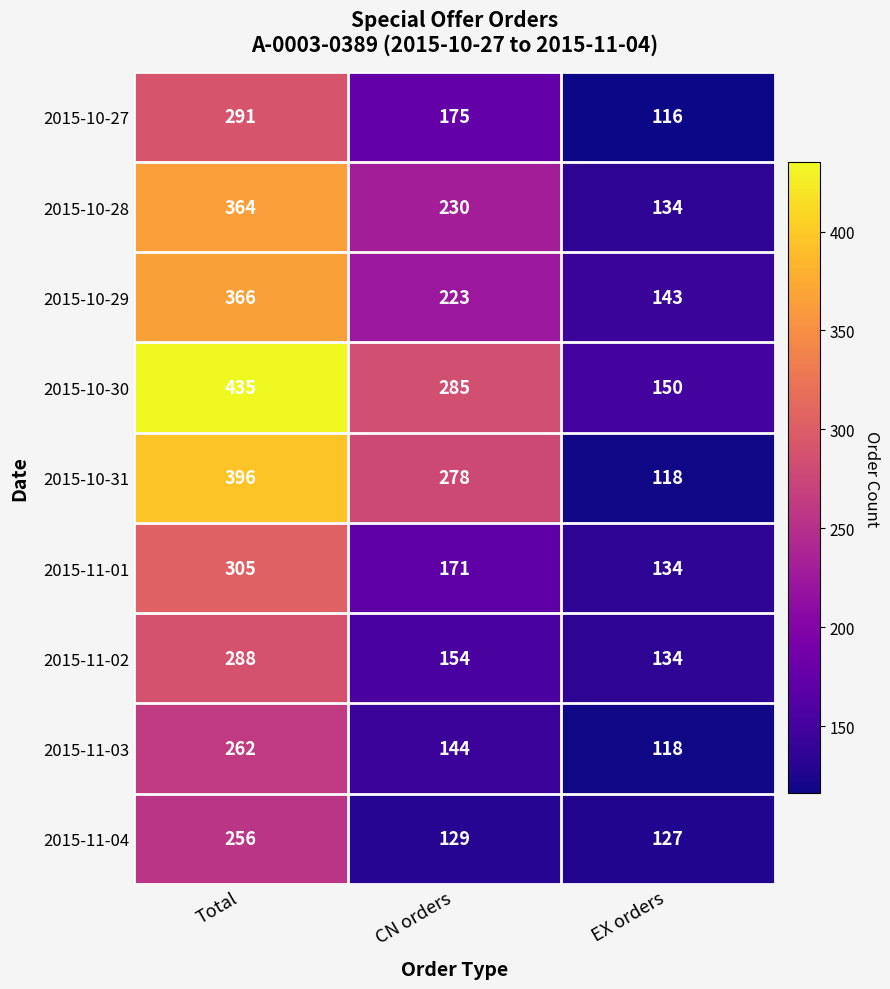

What is the total value across all series at EX orders?

1174